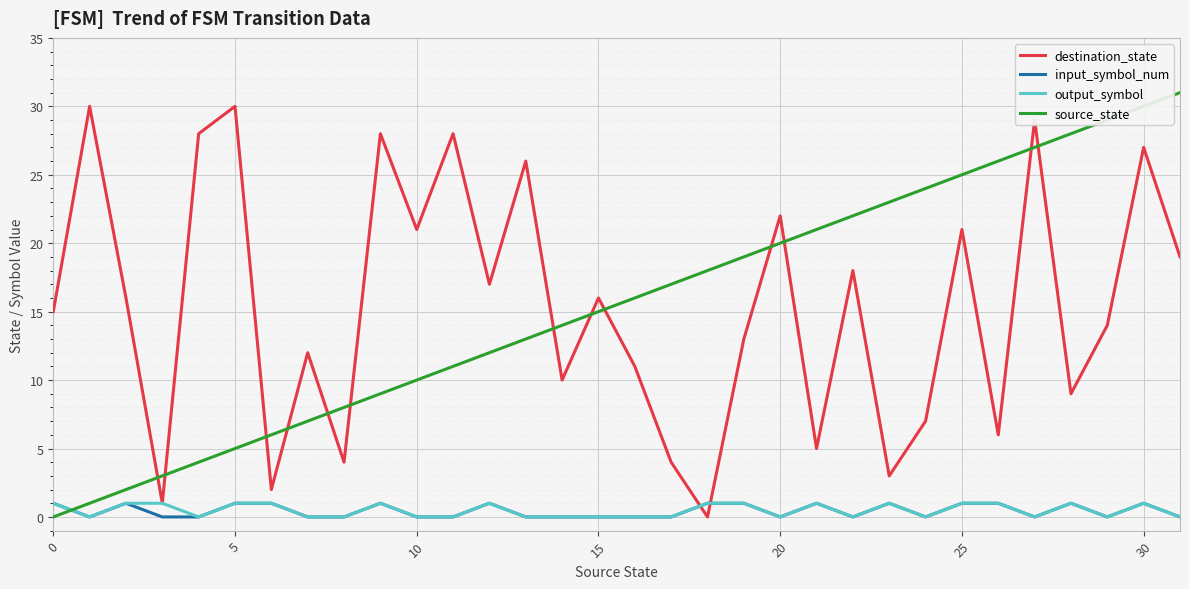

How many lines are shown in the chart?

4